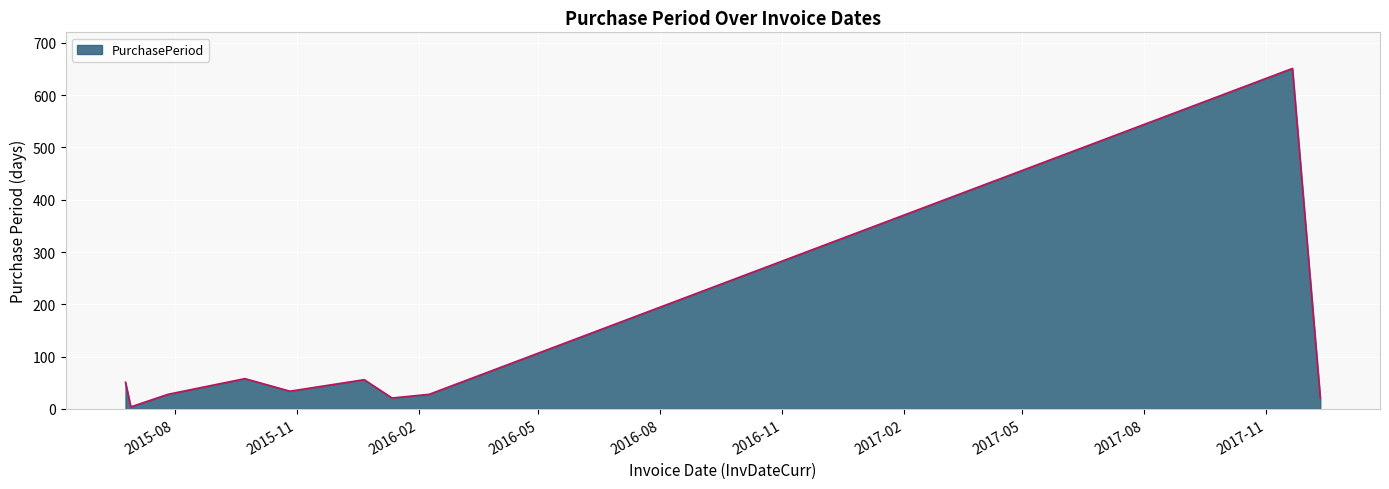

What is the greatest value displayed?

651